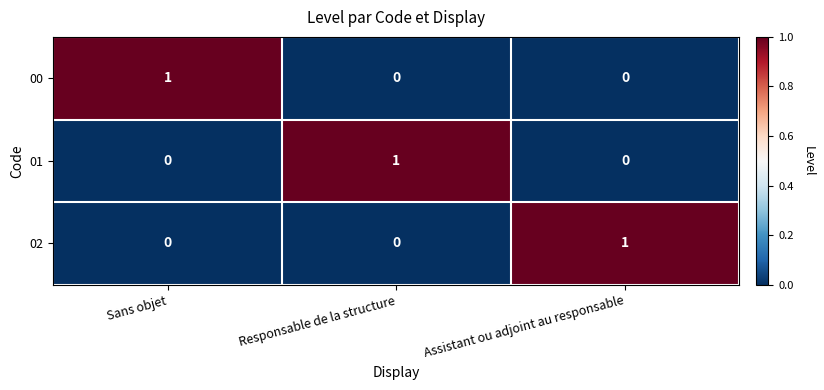

Is it true that 01 equals 1 at Responsable de la structure?

True